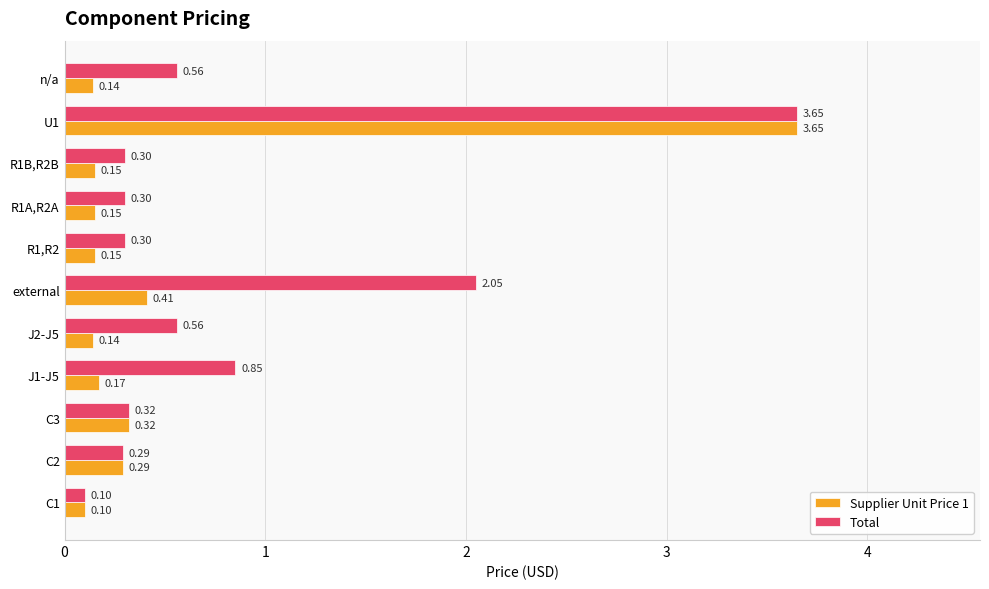

At how many categories does at least one series exceed 0?

11